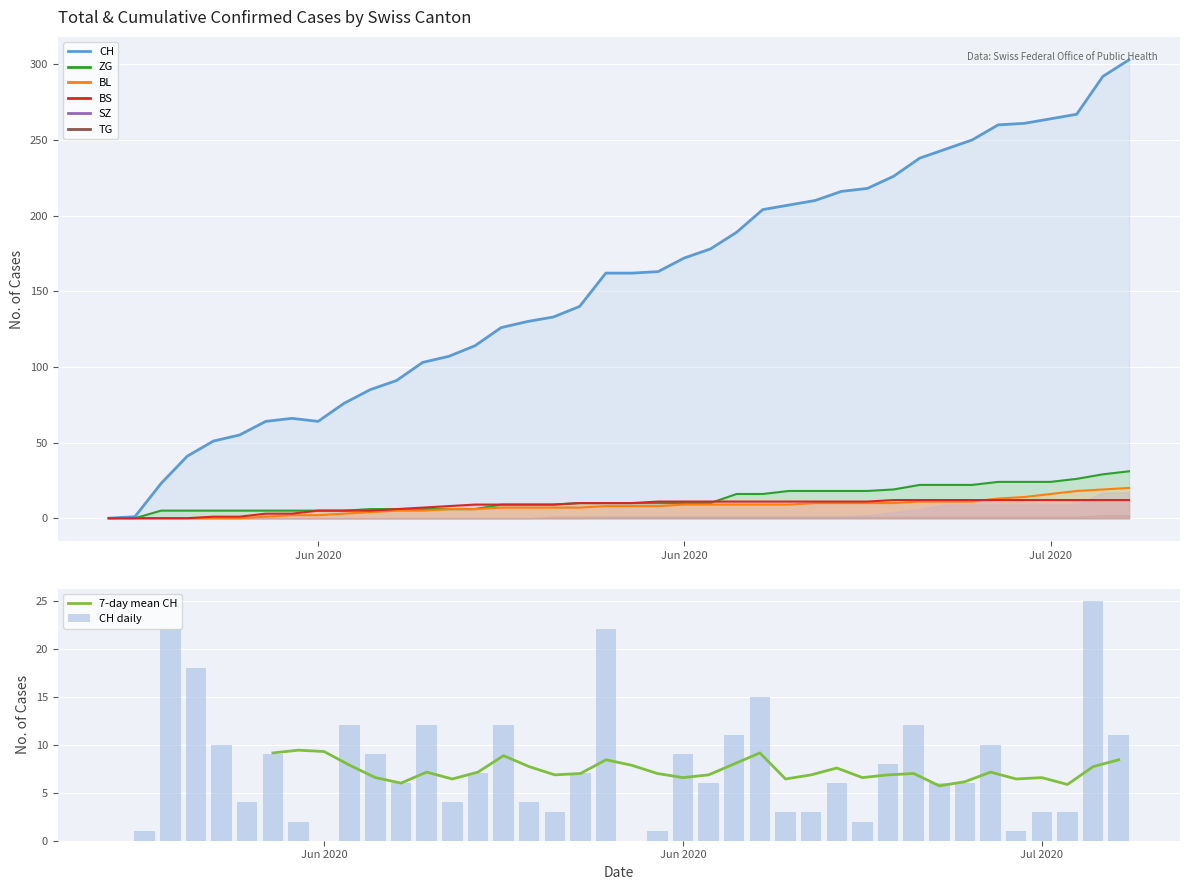

At Jul 2020, list the series in order from smallest to largest.

CH daily, 7-day mean CH, BS line, BL line, ZG line, CH